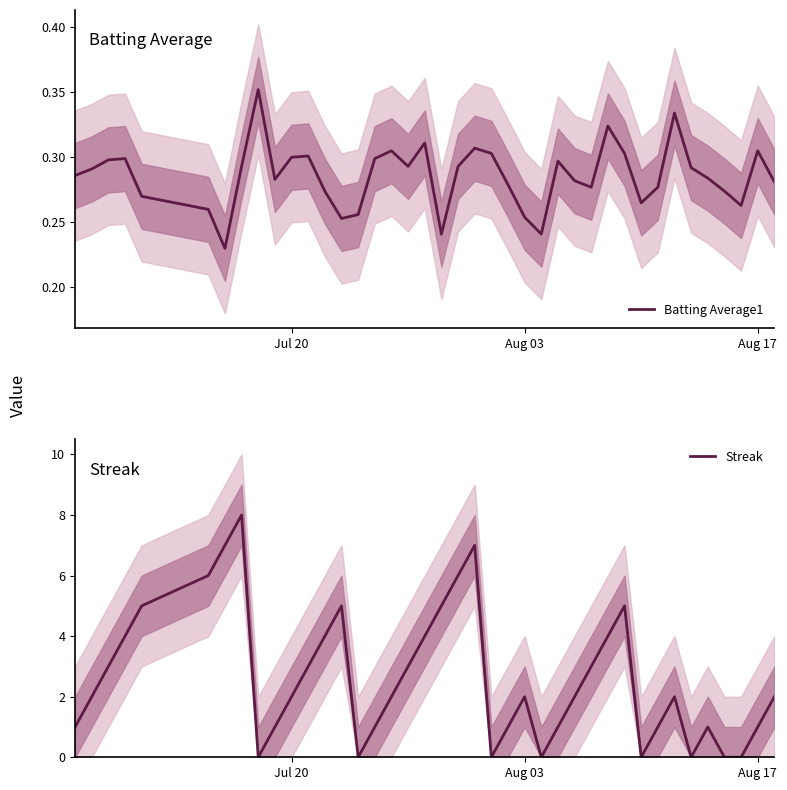

What is the maximum value for Streak?

8